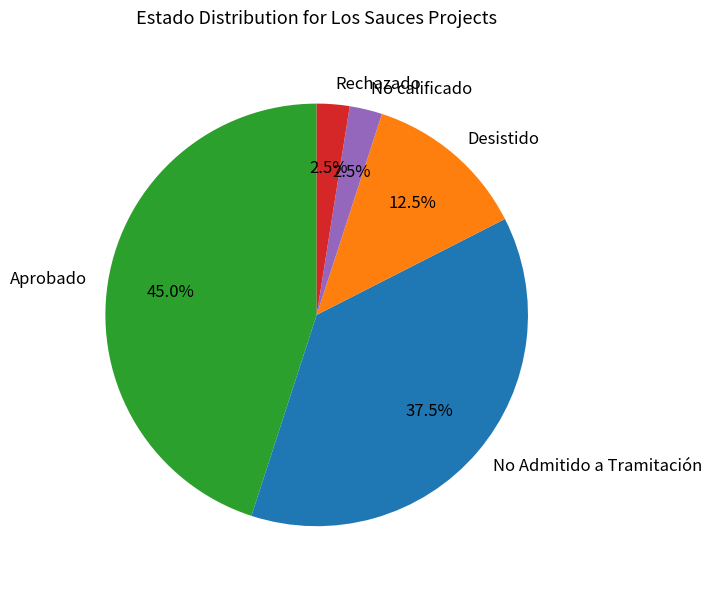

Which slice is the largest?

Aprobado